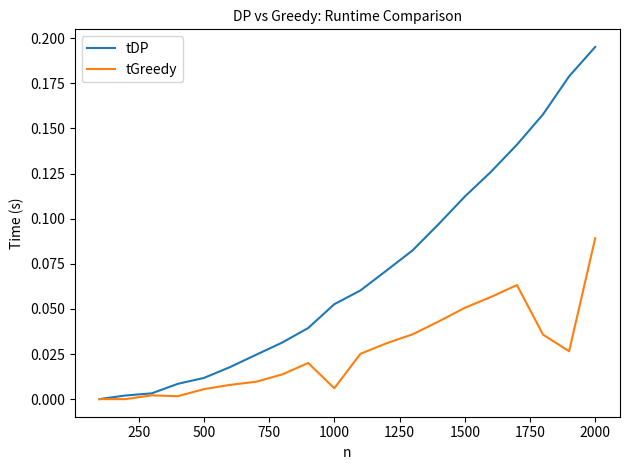

Does the chart have visible grid lines?

No